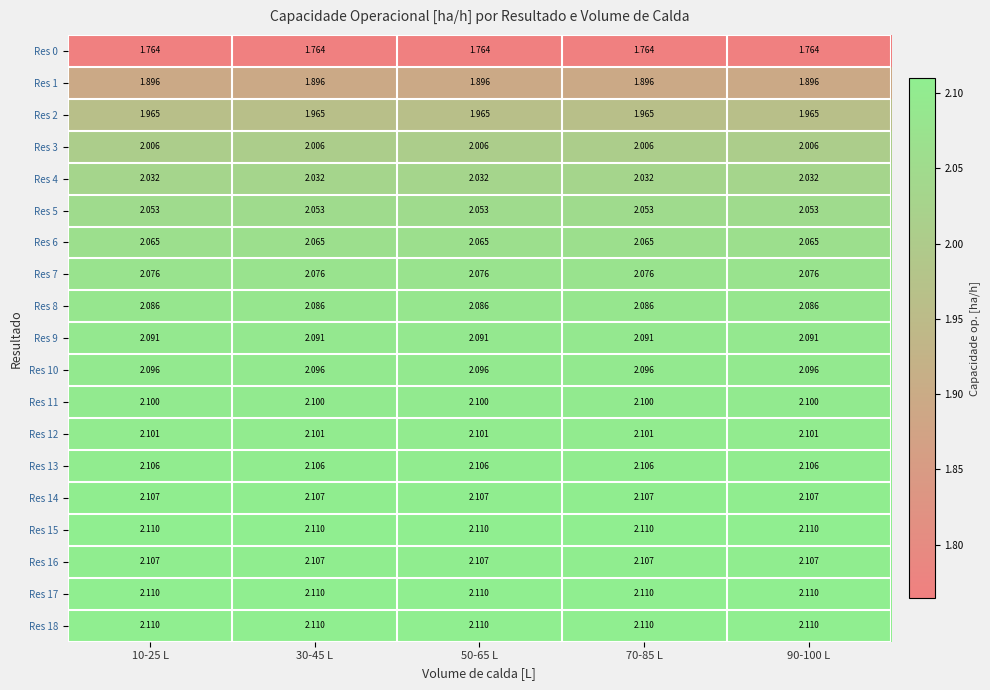

Is the value of Res 7 at 90-100 L greater than the value of Res 14 at 30-45 L?

No